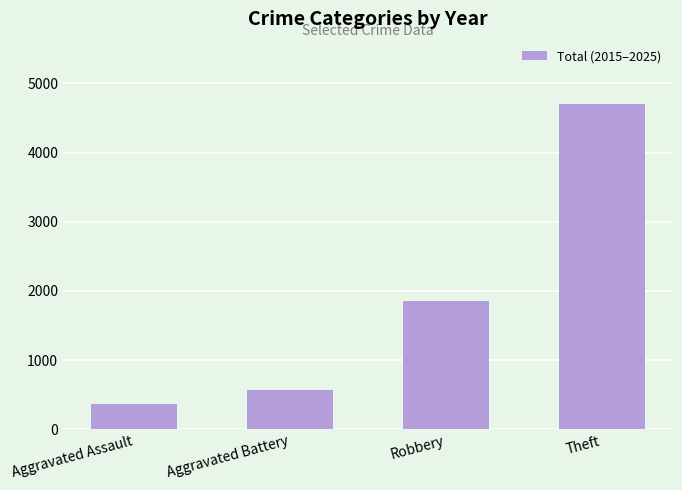

What is the ratio of the value at Theft to the value at Aggravated Assault?

12.7